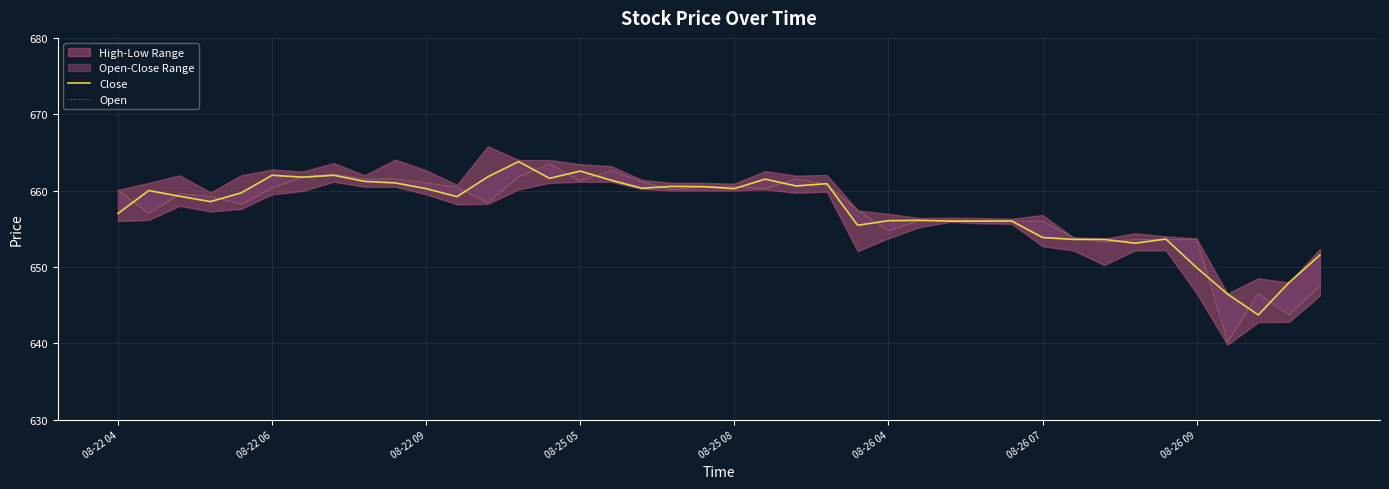

Which series changed the most between 08-22 09 and 14?

Open